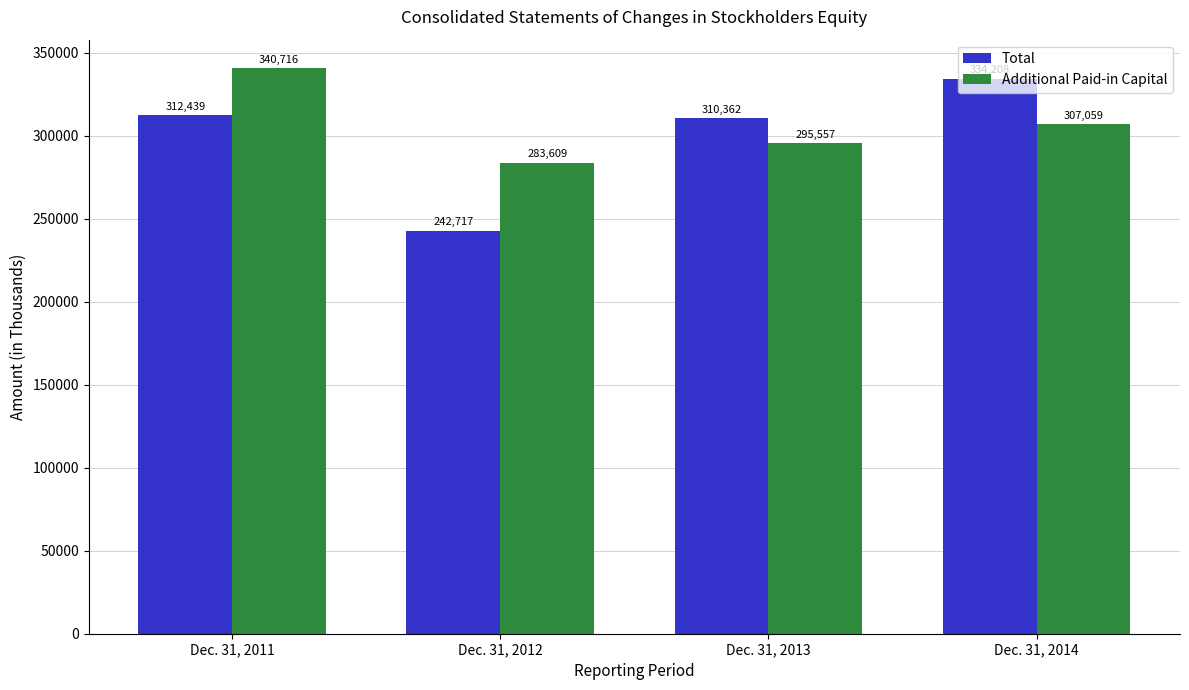

Rank the series by their maximum value, from lowest to highest.

Total, Additional Paid-in Capital